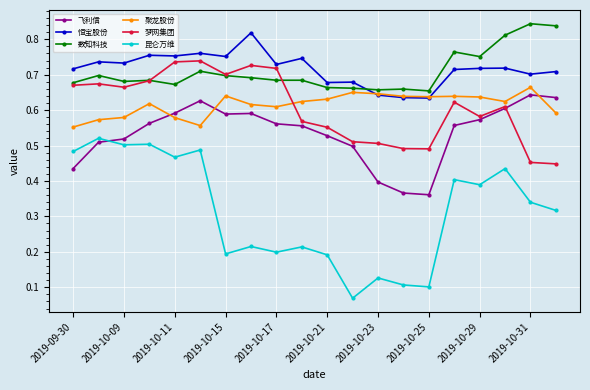

At how many categories does at least one series exceed 0?

20